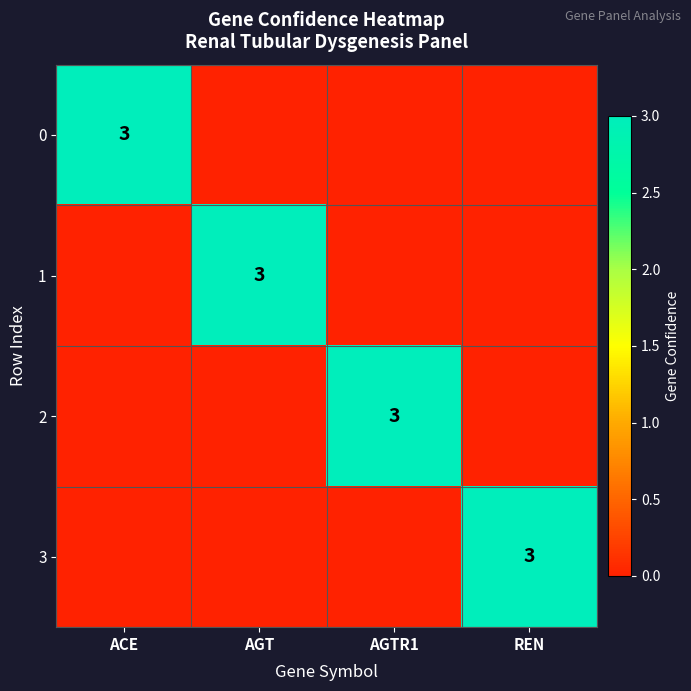

The value of 3 at REN is 5. True or false?

False